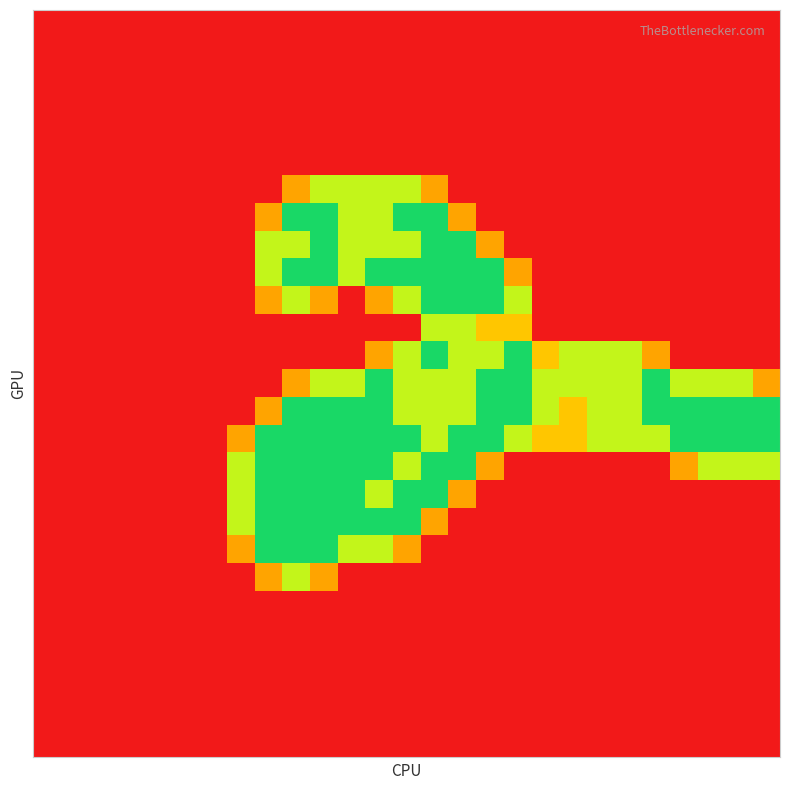

How many series are shown in this chart?

27